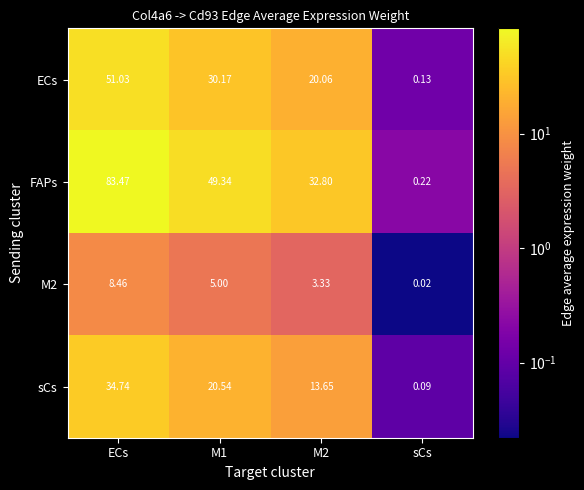

What is the spread (max minus min) of values at M1?

44.3